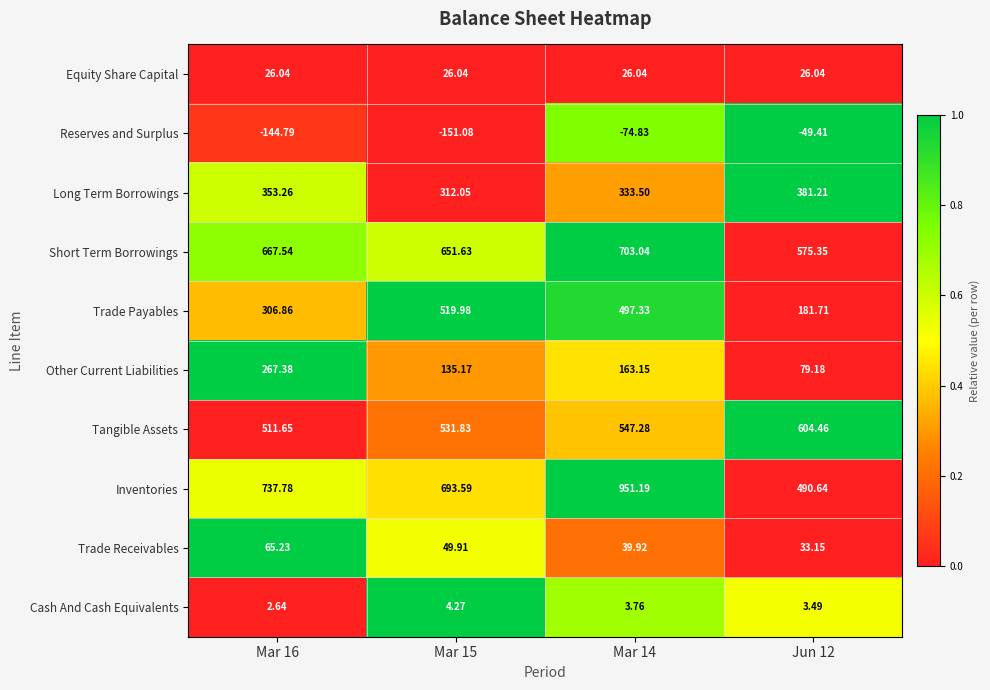

At Mar 14, list the series in order from largest to smallest.

Inventories, Short Term Borrowings, Tangible Assets, Trade Payables, Long Term Borrowings, Other Current Liabilities, Trade Receivables, Equity Share Capital, Cash And Cash Equivalents, Reserves and Surplus